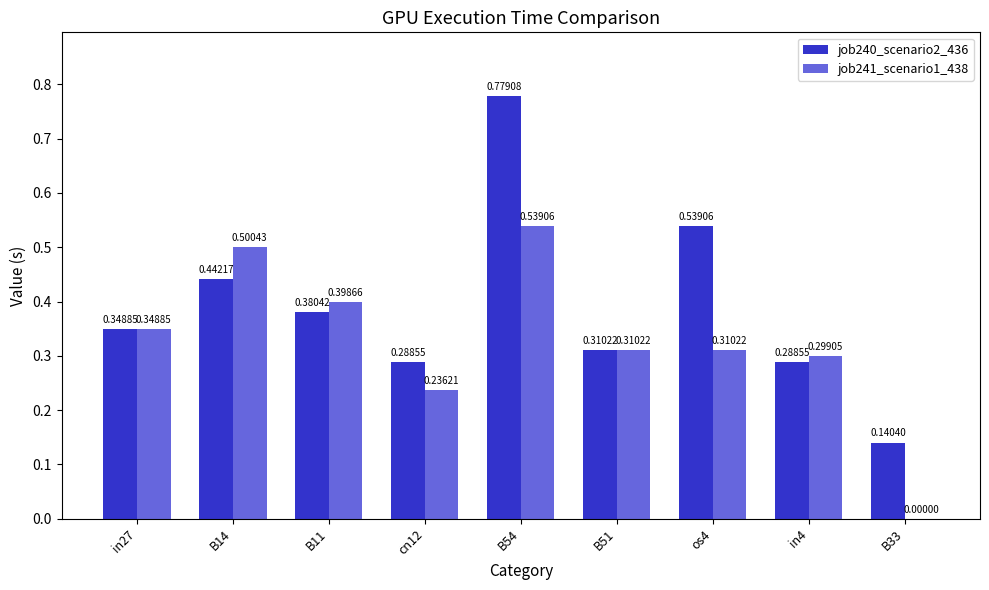

How many series are shown in this chart?

2